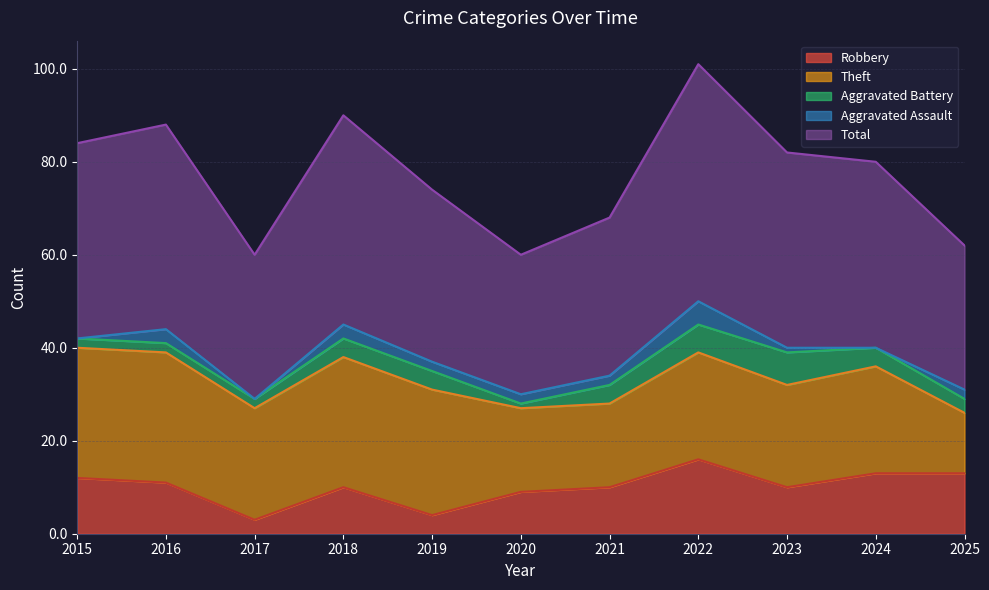

What is the difference between the Robbery values at 2016 and 2019?

7